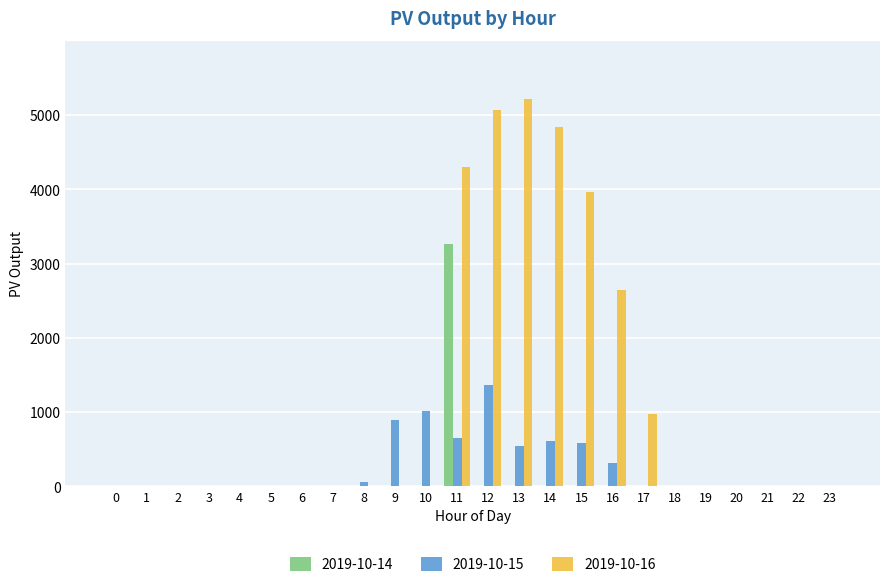

What is the maximum value shown in the chart?

5217.0